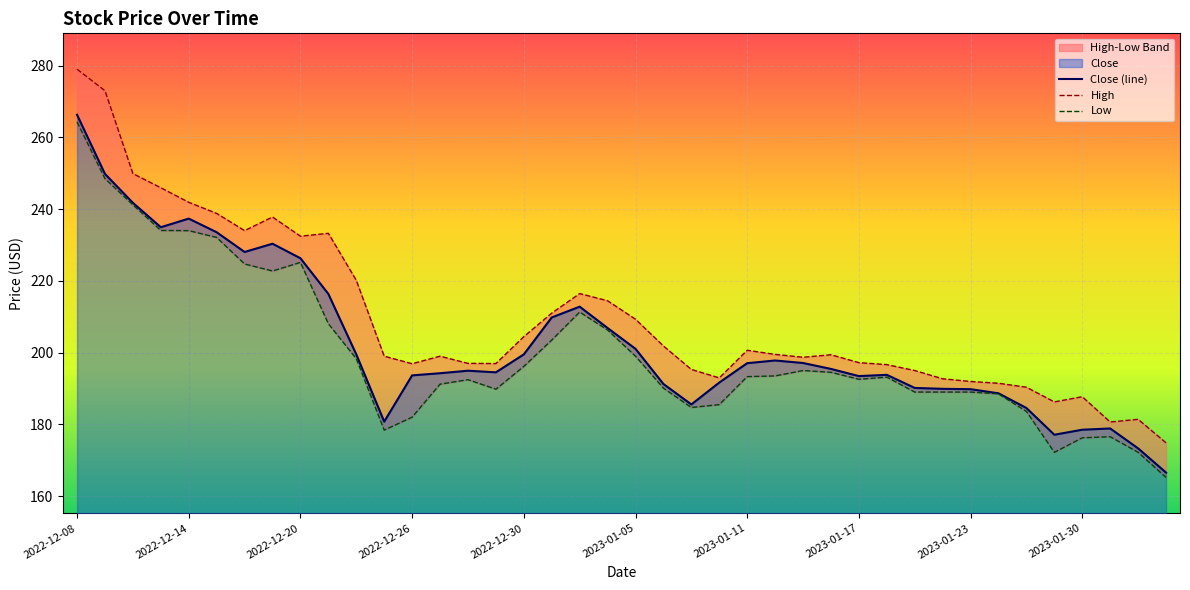

How many values in the Close series exceed 195?

20